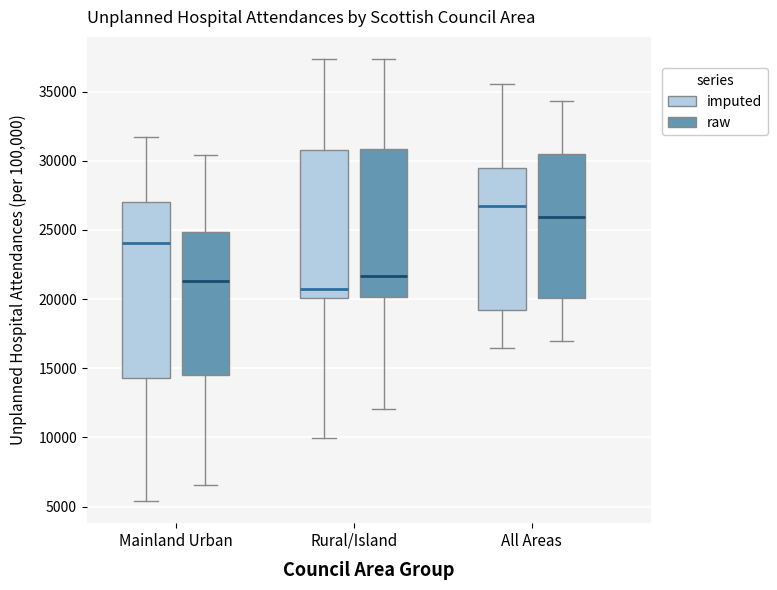

Reading left to right, transcribe this box plot: for each box, give where its median line is, the range the box spans, and where its two whiskers end, as read against the y-axis. The values are not printed on the chart, so give them approximately, as read against the axis.

Mainland Urban (imputed): median 24000, box 14500 to 27000, whiskers 5500 to 31500
Mainland Urban (raw): median 21500, box 14500 to 25000, whiskers 6500 to 30500
Rural/Island (imputed): median 21000, box 20000 to 31000, whiskers 10000 to 37500
Rural/Island (raw): median 21500, box 20000 to 31000, whiskers 12000 to 37500
All Areas (imputed): median 26500, box 19000 to 29500, whiskers 16500 to 35500
All Areas (raw): median 26000, box 20000 to 30500, whiskers 17000 to 34500